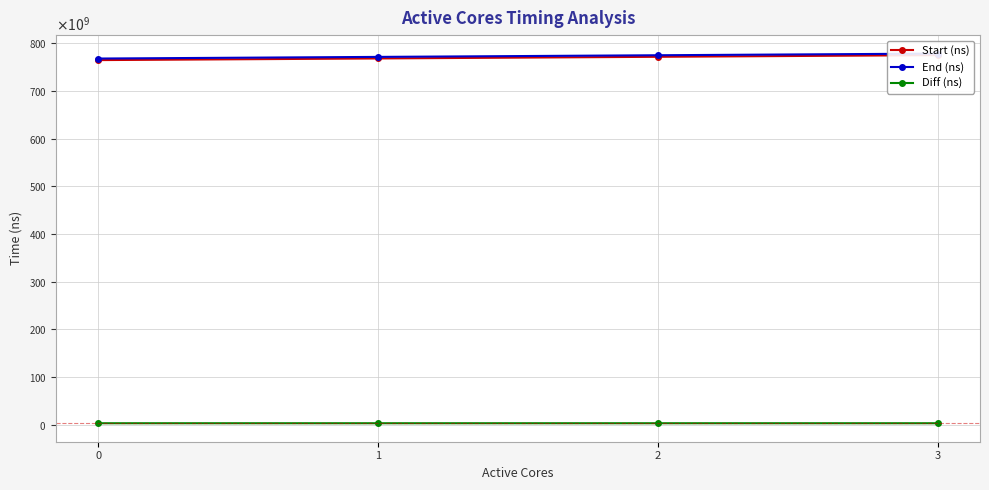

What is the sum of all Diff (ns) values?

13055818562